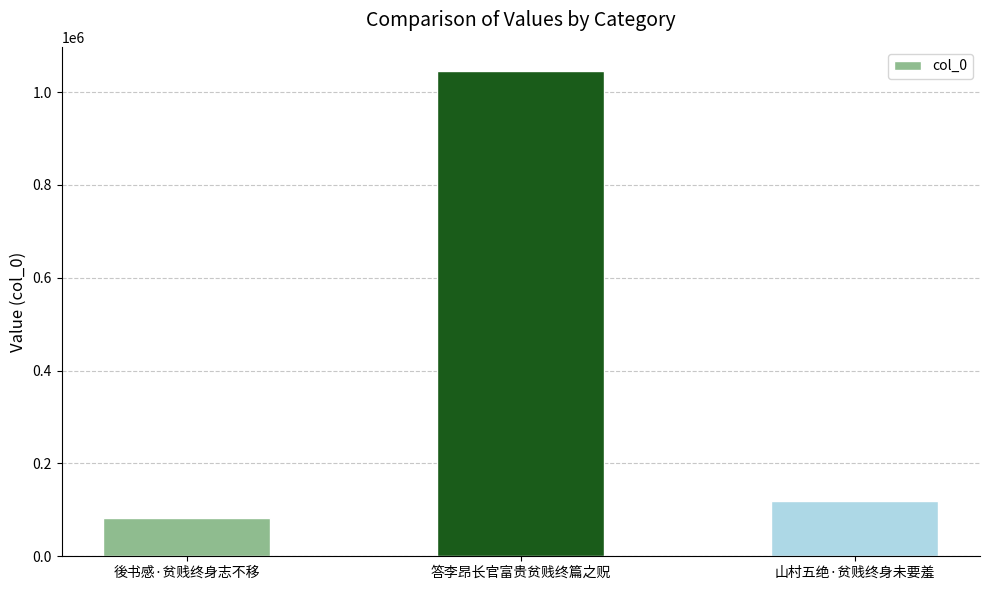

What is the minimum value shown in the chart?

81462